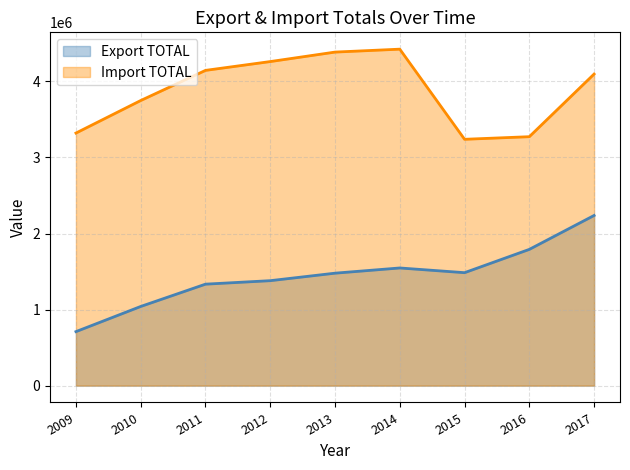

What is the value of the Export TOTAL point at the 9th from the left?

2237697.6